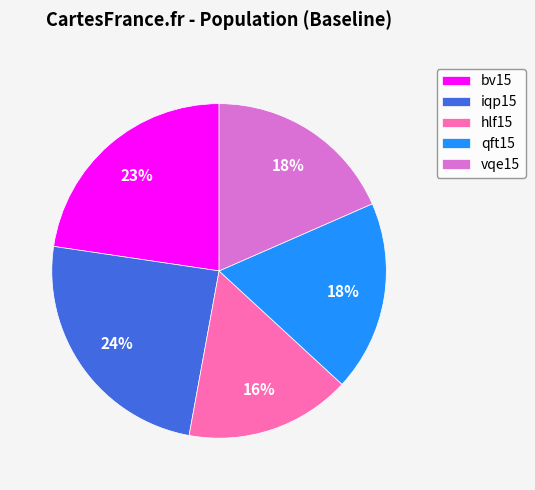

Do qft15 and hlf15 together represent more than half of the pie?

No